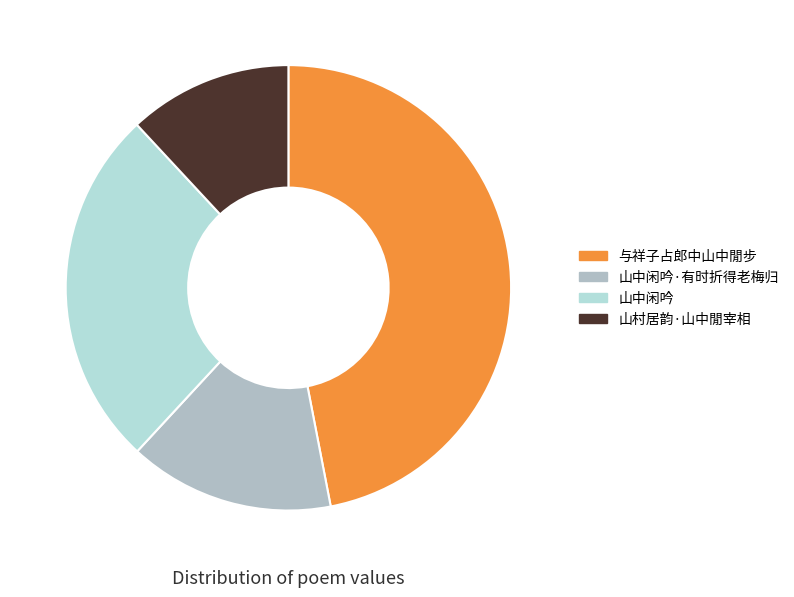

How many slices are in this pie chart?

4